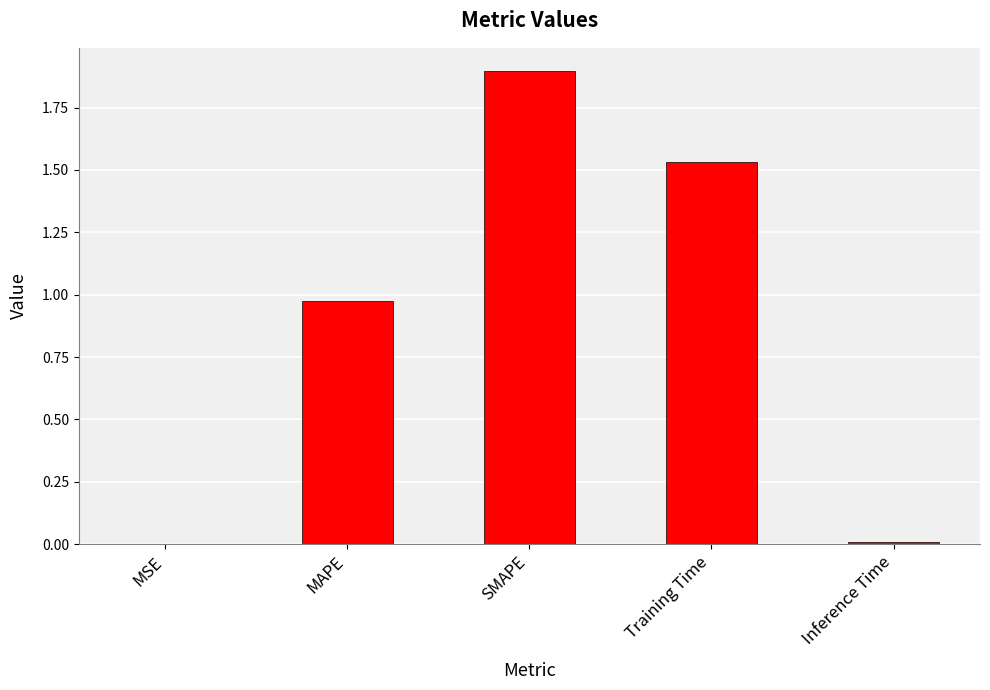

What value does the data have at SMAPE?

1.9